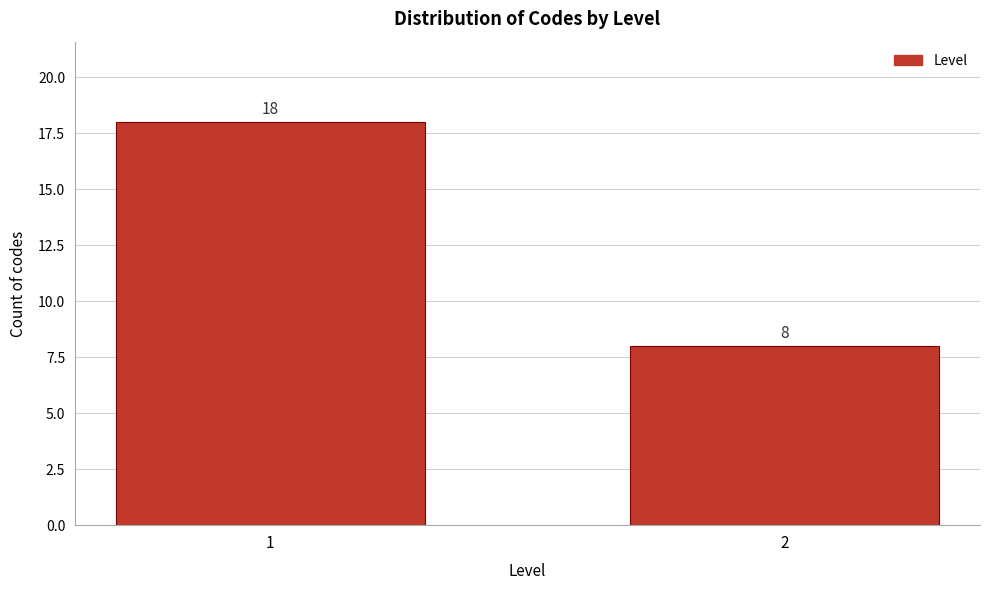

Reading right to left, transcribe all the data shown in this chart.

8	18